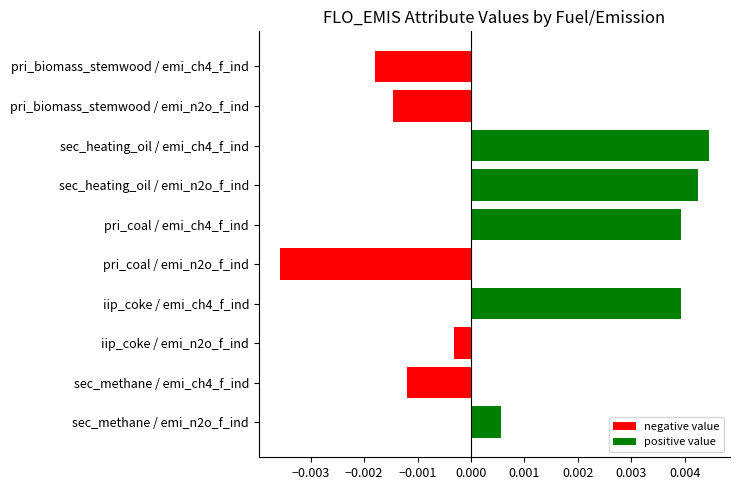

How many positive values are there?

5